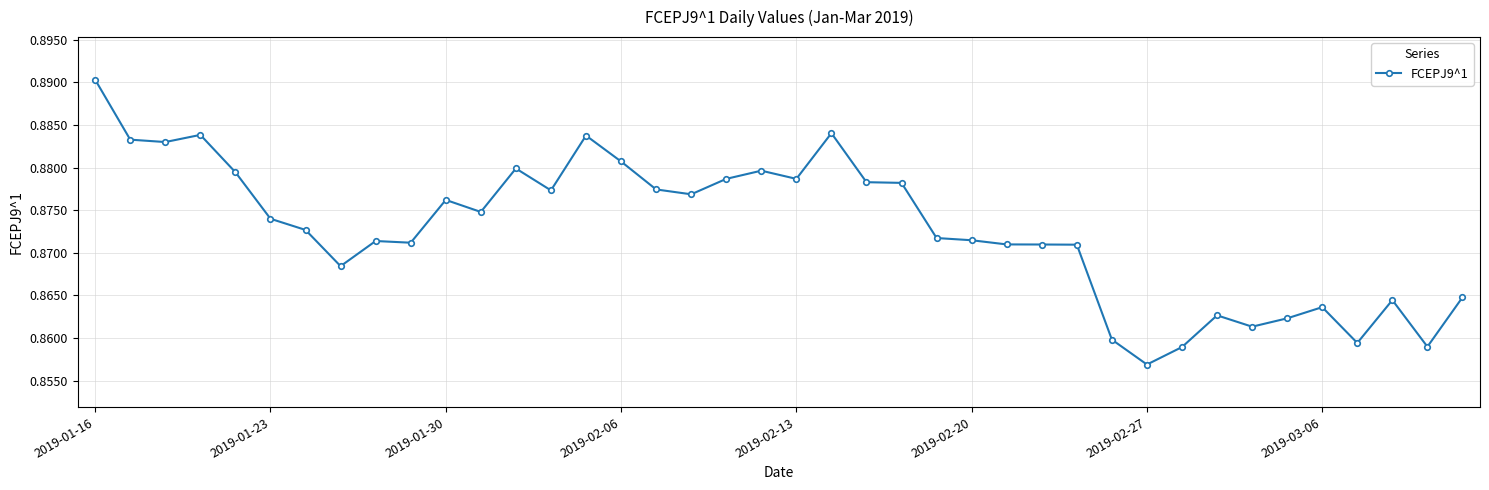

True or false: the data has more than 0 interior local peaks.

True